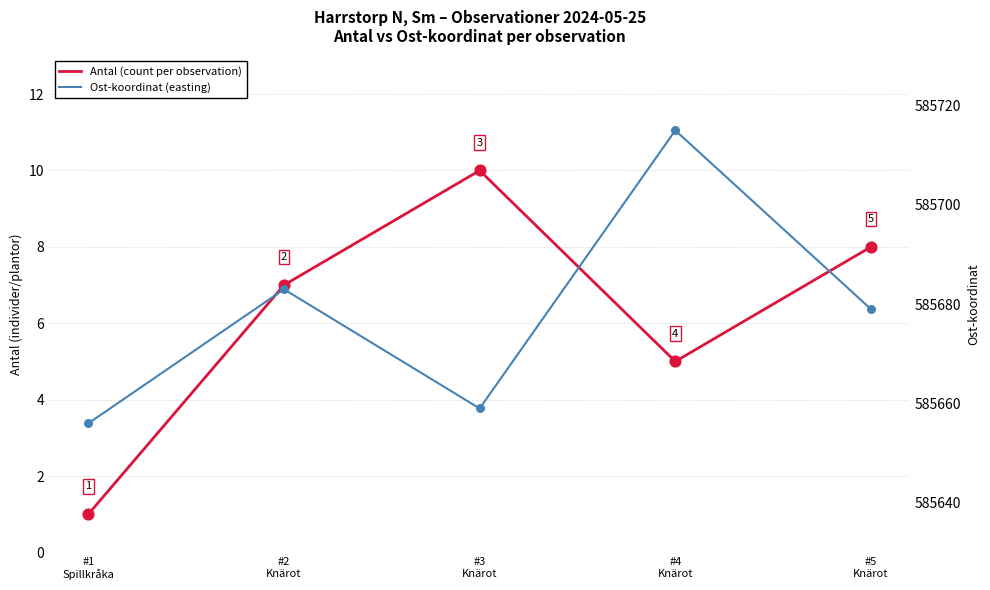

Which series contains the highest Y value?

Ost-koordinat (easting)